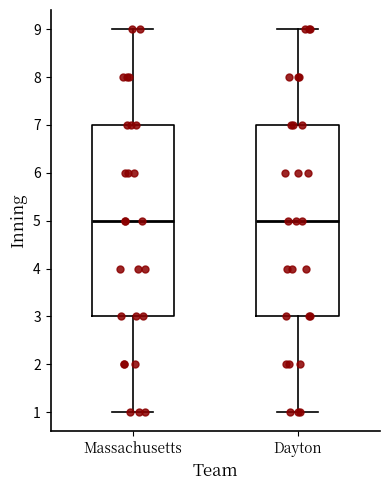

Reading left to right, read every box against the y-axis: the position of its median line, the range the box covers, and the ends of its whiskers. The values are not printed on the chart, so give them approximately, as read against the axis.

Massachusetts: median 5, box 3 to 7, whiskers 1 to 9
Dayton: median 5, box 3 to 7, whiskers 1 to 9